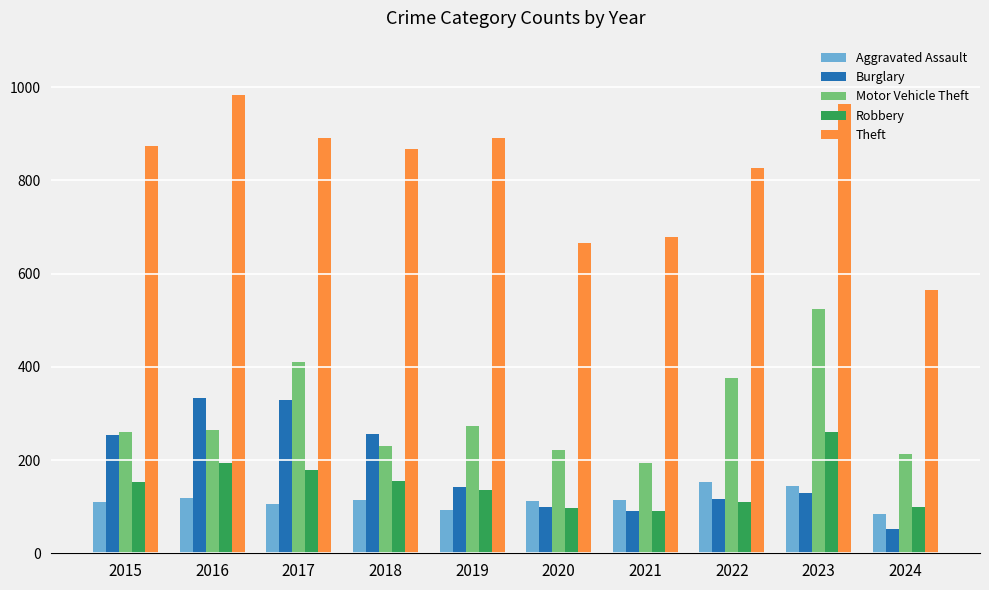

What is the minimum value shown in the chart?

52